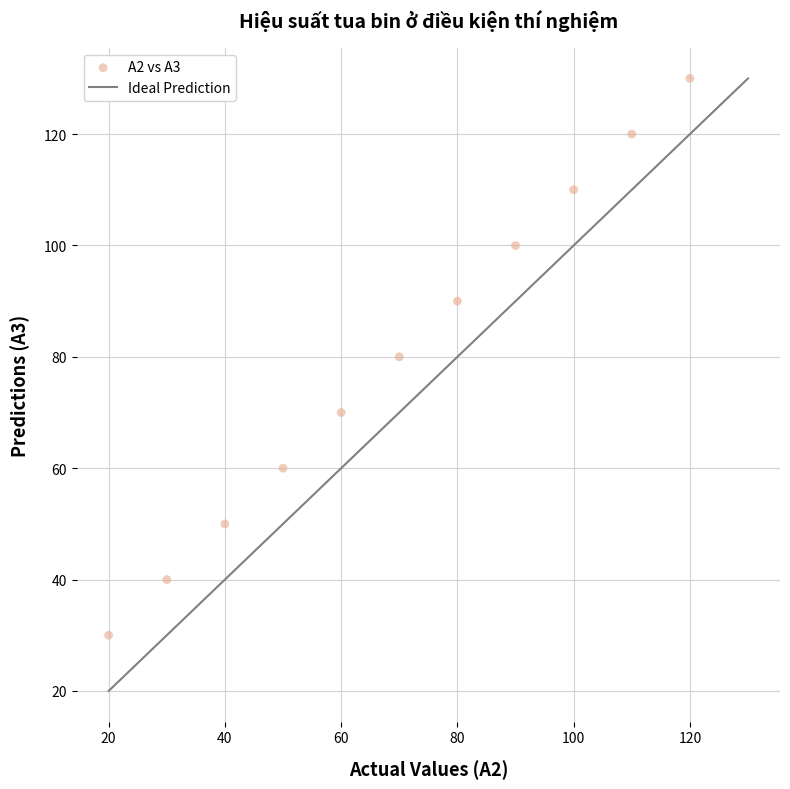

What is the average Y value?

80